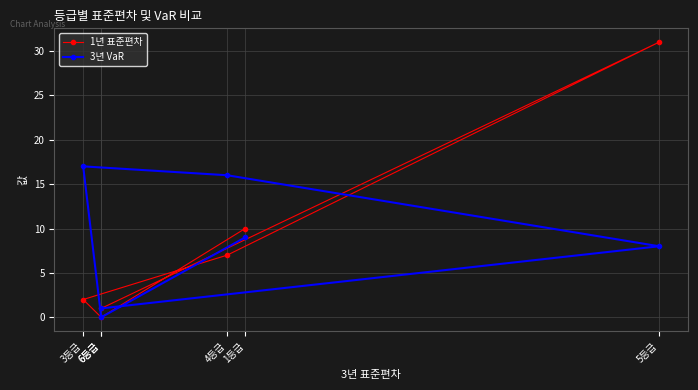

Does the chart display data point markers on the line(s)?

Yes